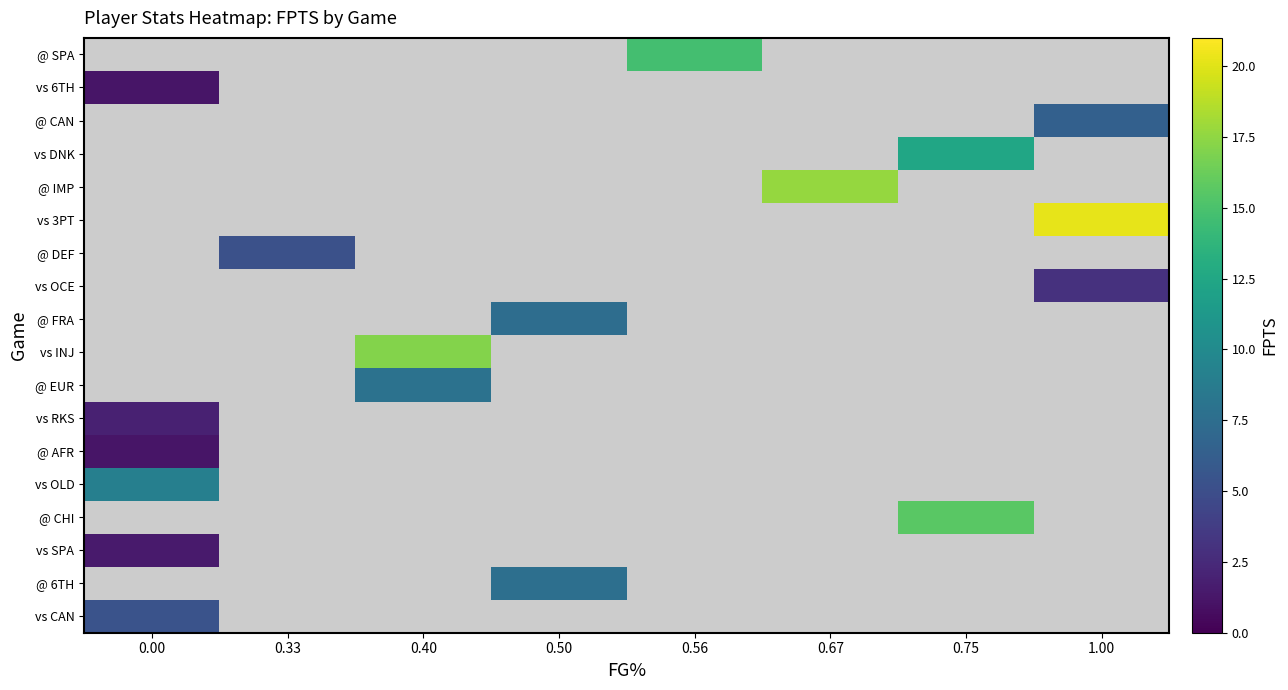

What is the greatest value displayed?

20.2